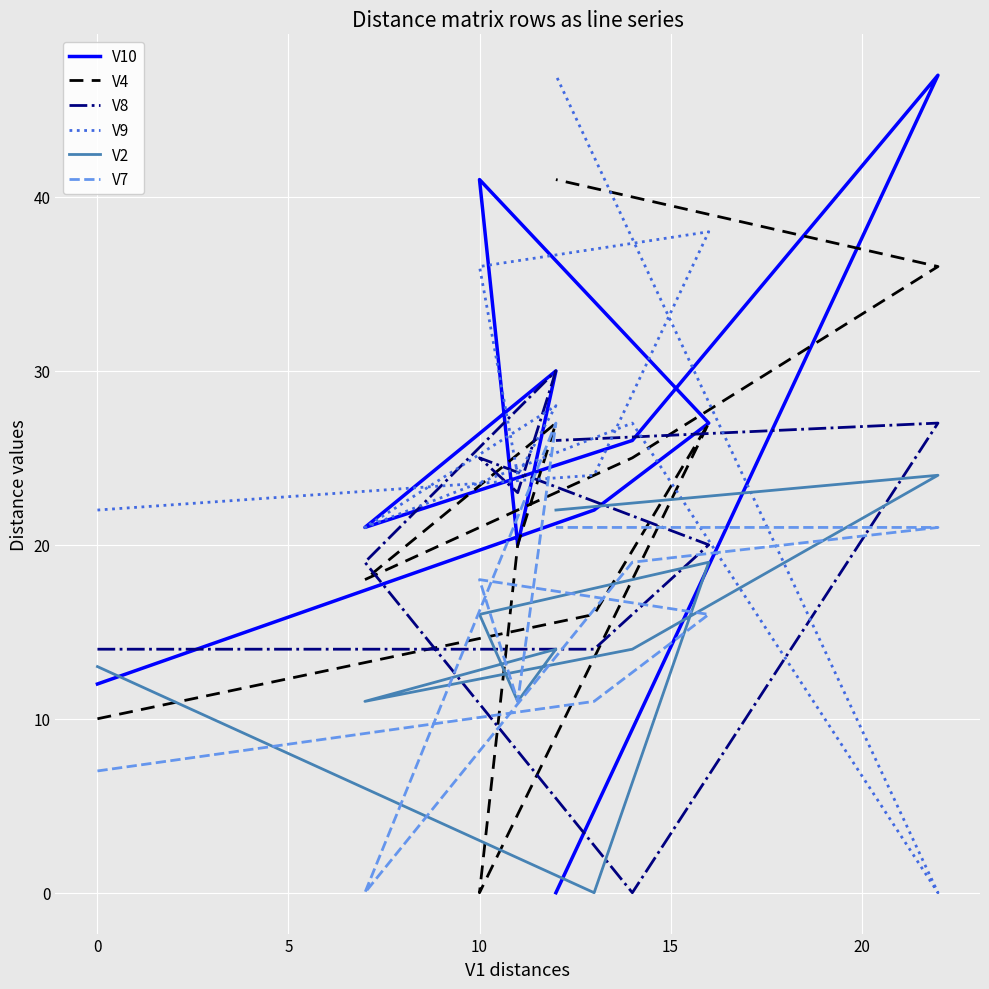

How many distinct data groups are displayed?

6